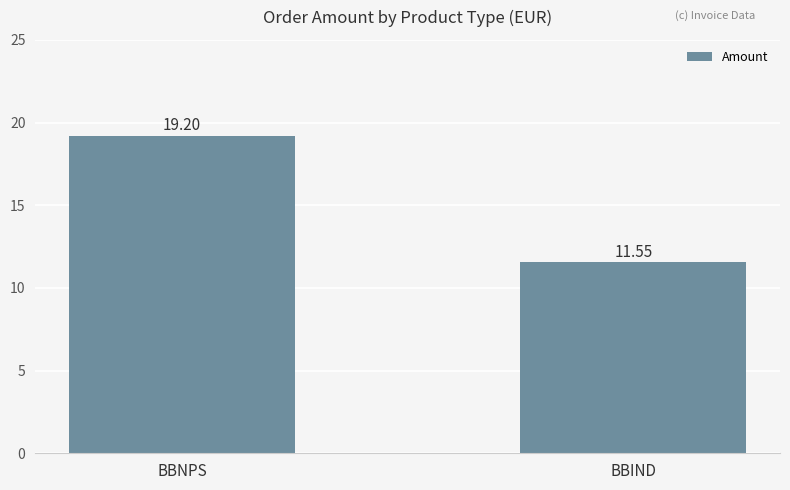

Which has a higher value, BBNPS or BBIND?

BBNPS